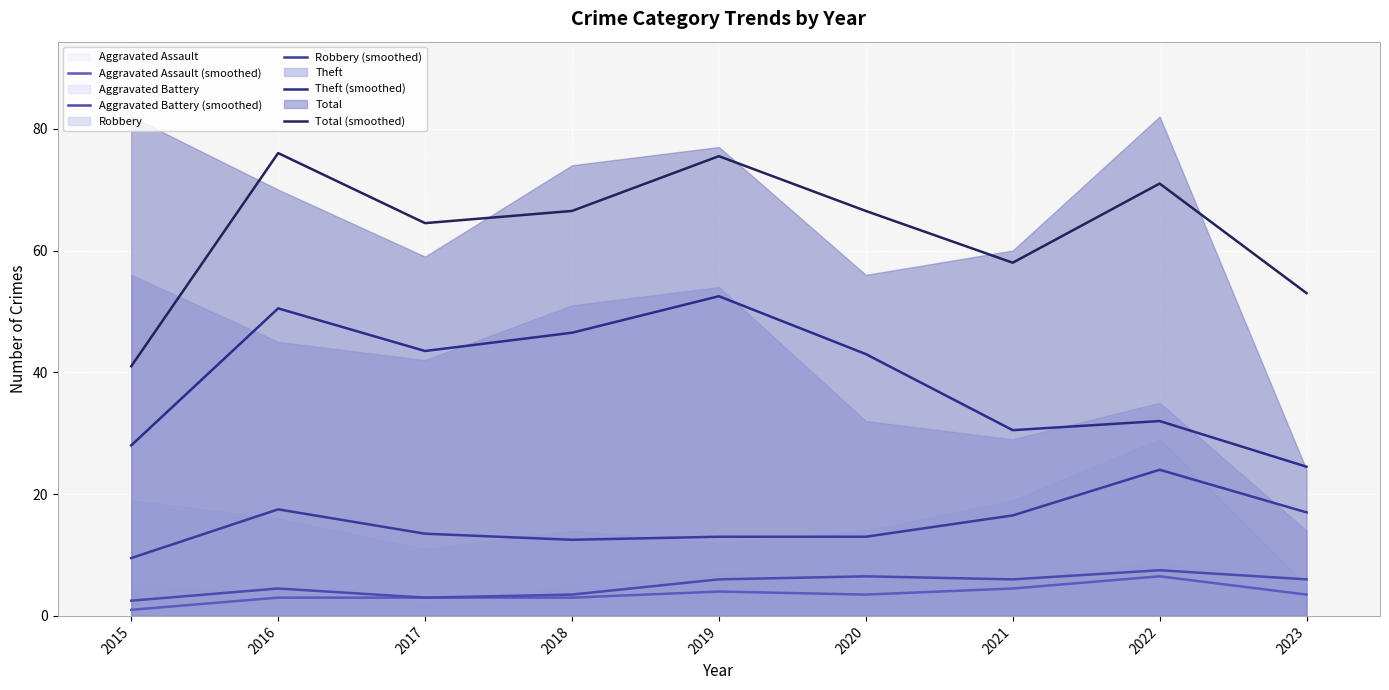

What is the value of the Theft (smoothed) point at the 8th from the left?

32.0